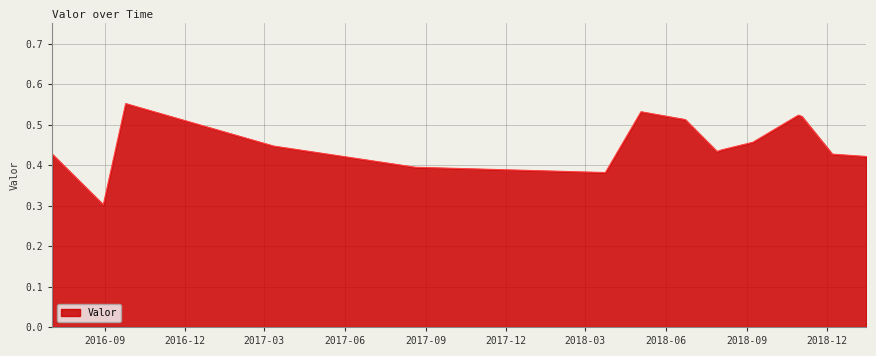

What is the sum of all values?

6.8